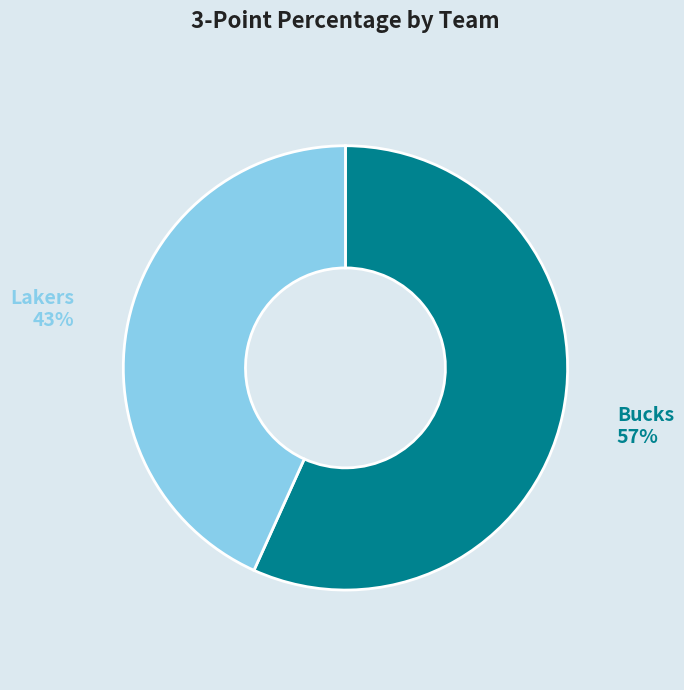

Do Bucks and Lakers together represent more than half of the pie?

Yes